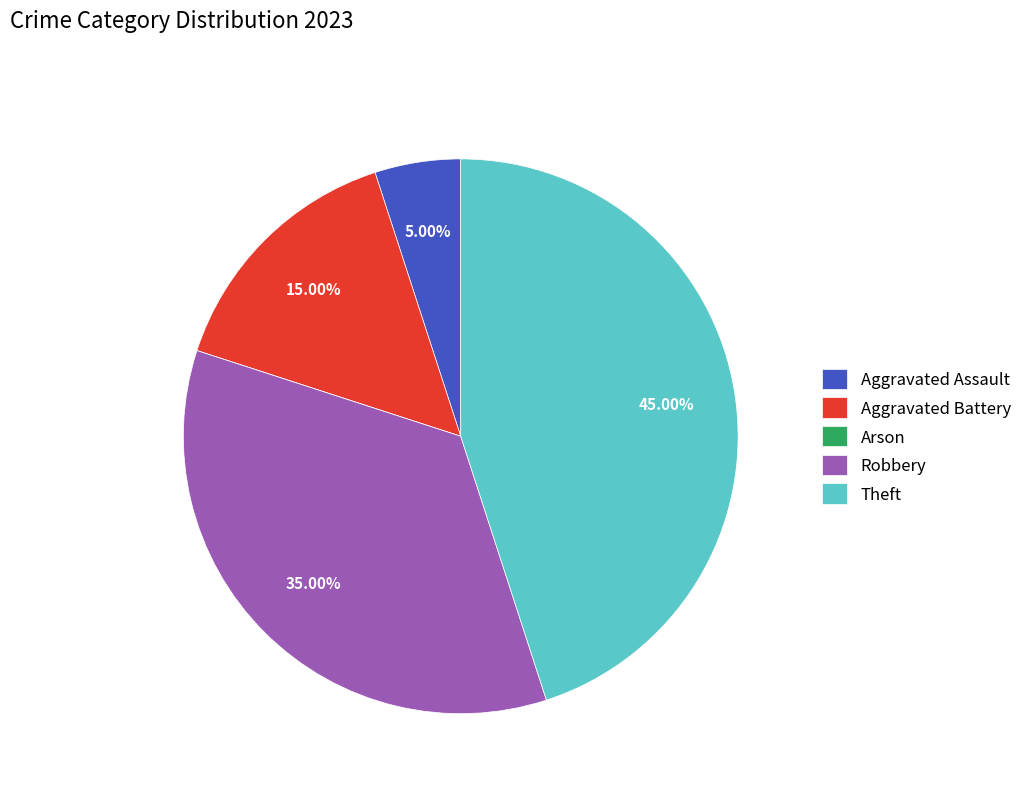

Which has a higher value, Aggravated Battery or Robbery?

Robbery